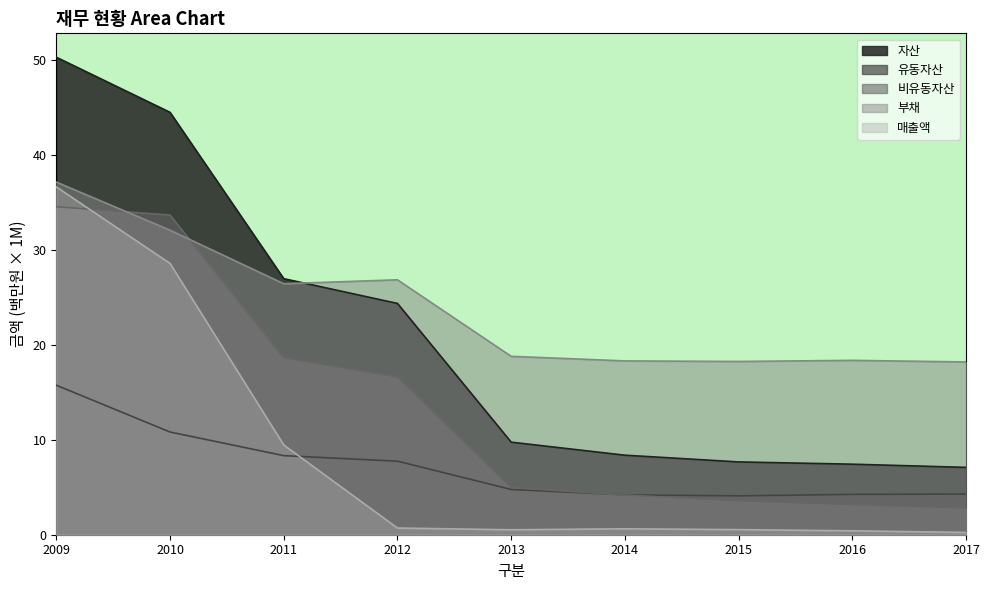

At which category is the sum across all series the highest?

2009